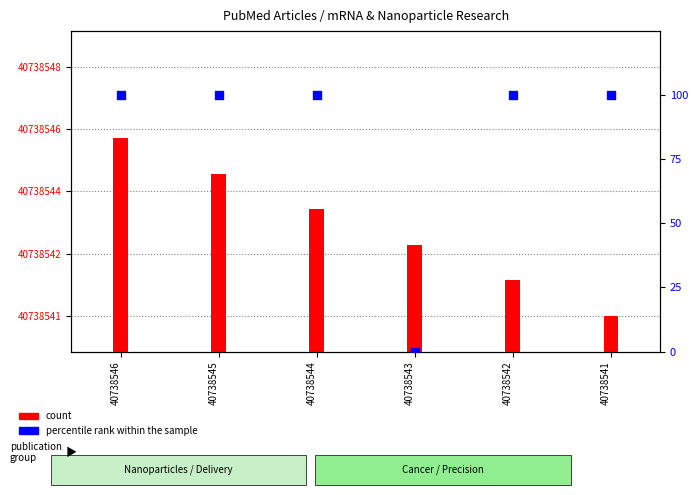

Which series has the largest Y range (max minus min)?

percentile rank within the sample